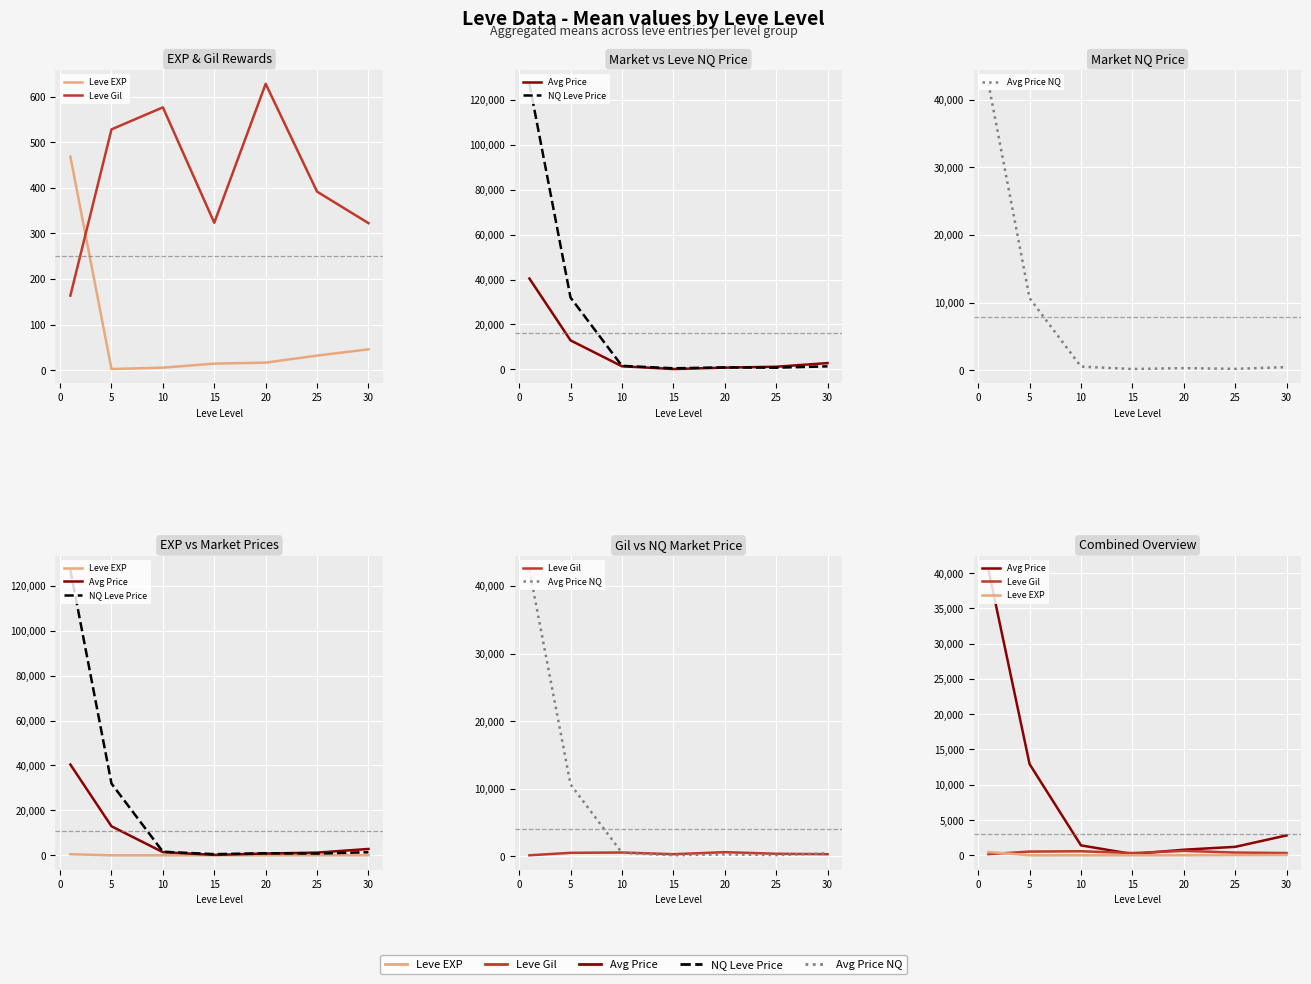

Read the Avg Price NQ value at 15.

170.0